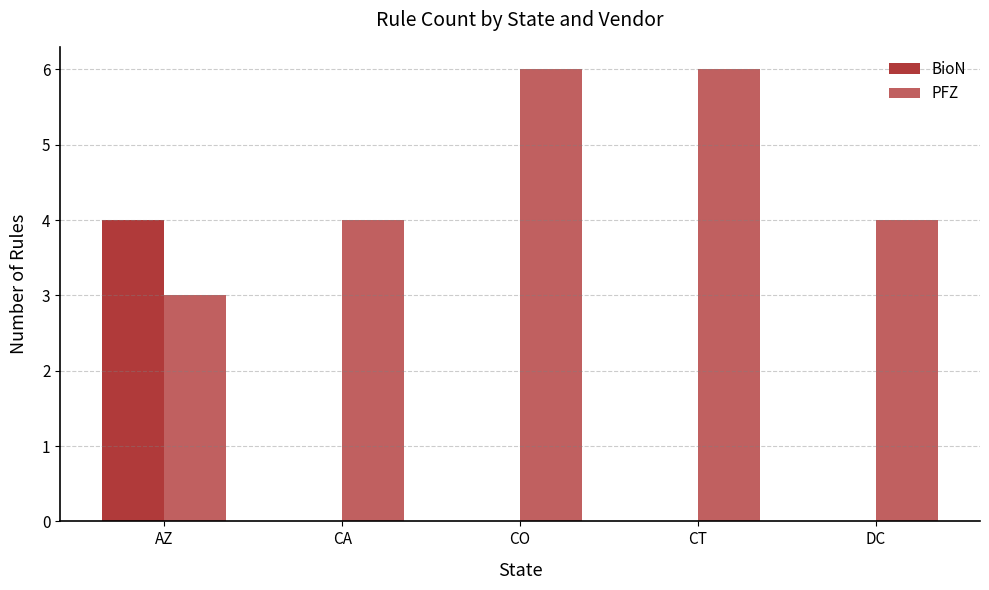

Count the PFZ values in the range 4 to 6.

4